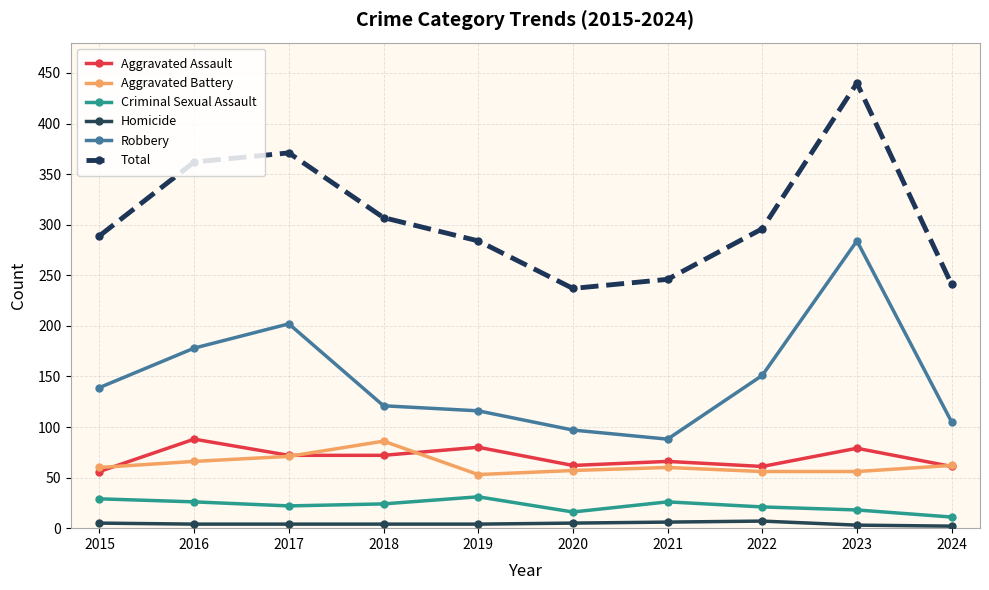

What is the greatest value displayed?

440